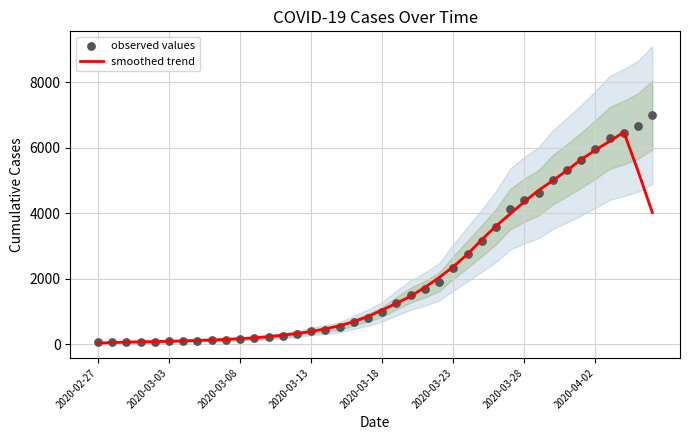

Is the value of smoothed trend at 2020-04-02 greater than the value of observed values at 37?

No